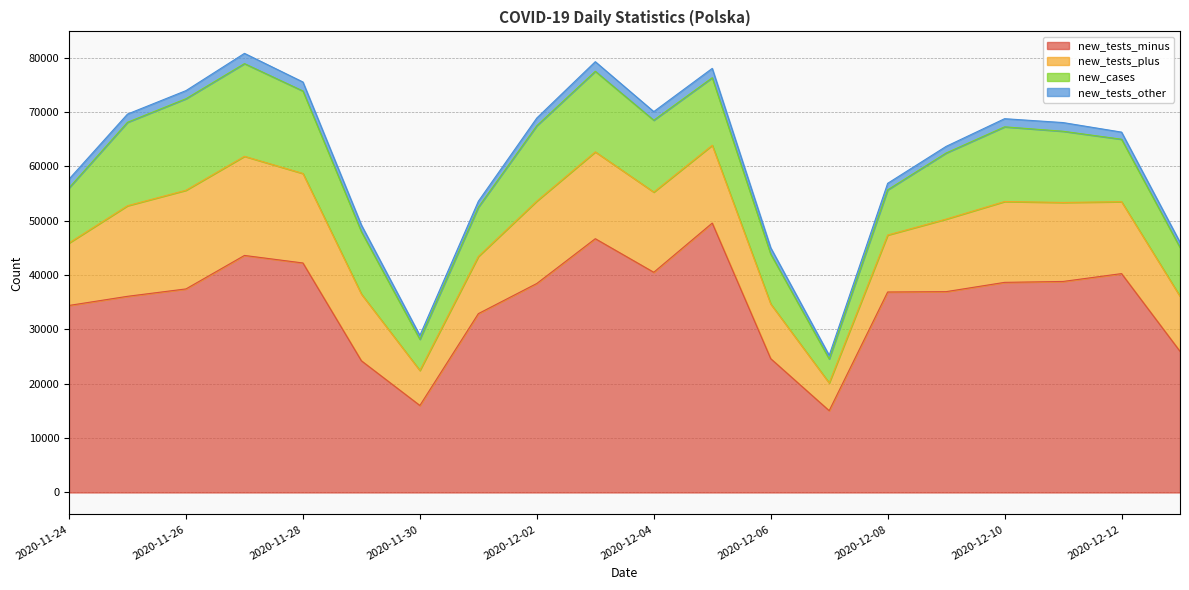

True or false: new_tests_plus has a value of 16672 at 2020-11-25.

True